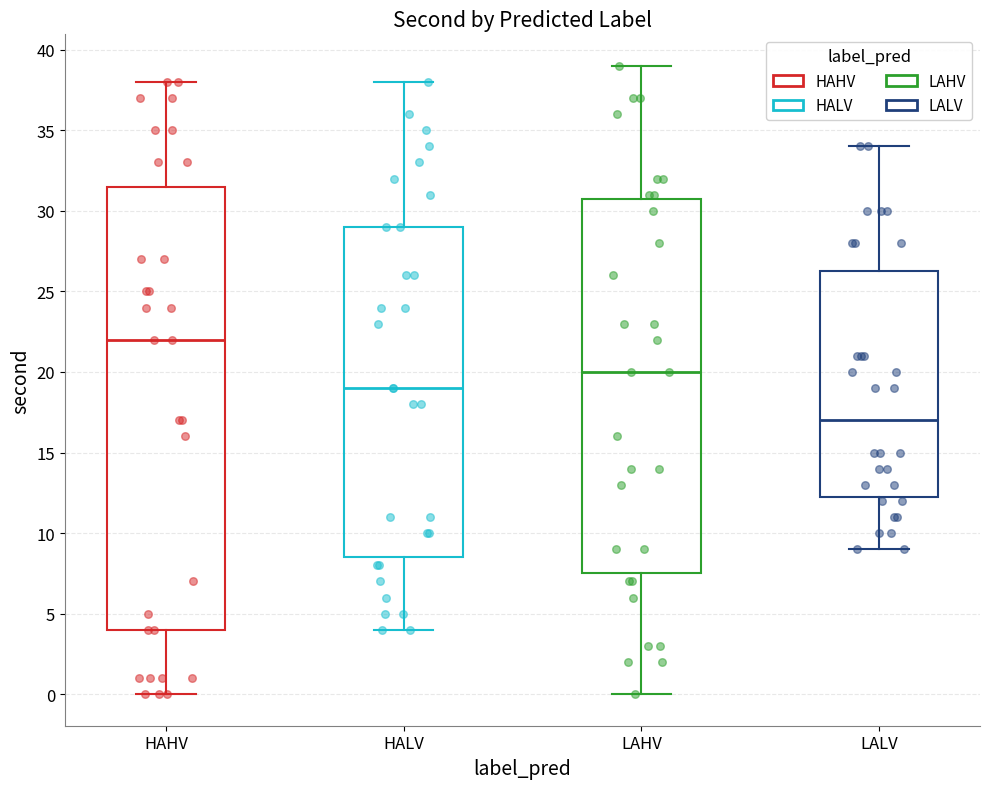

Reading left to right, read every box against the y-axis: the position of its median line, the range the box covers, and the ends of its whiskers. The values are not printed on the chart, so give them approximately, as read against the axis.

HAHV: median 22.0, box 4.0 to 31.5, whiskers 0.0 to 38.0
HALV: median 19.0, box 8.5 to 29.0, whiskers 4.0 to 38.0
LAHV: median 20.0, box 7.5 to 31.0, whiskers 0.0 to 39.0
LALV: median 17.0, box 12.5 to 26.5, whiskers 9.0 to 34.0